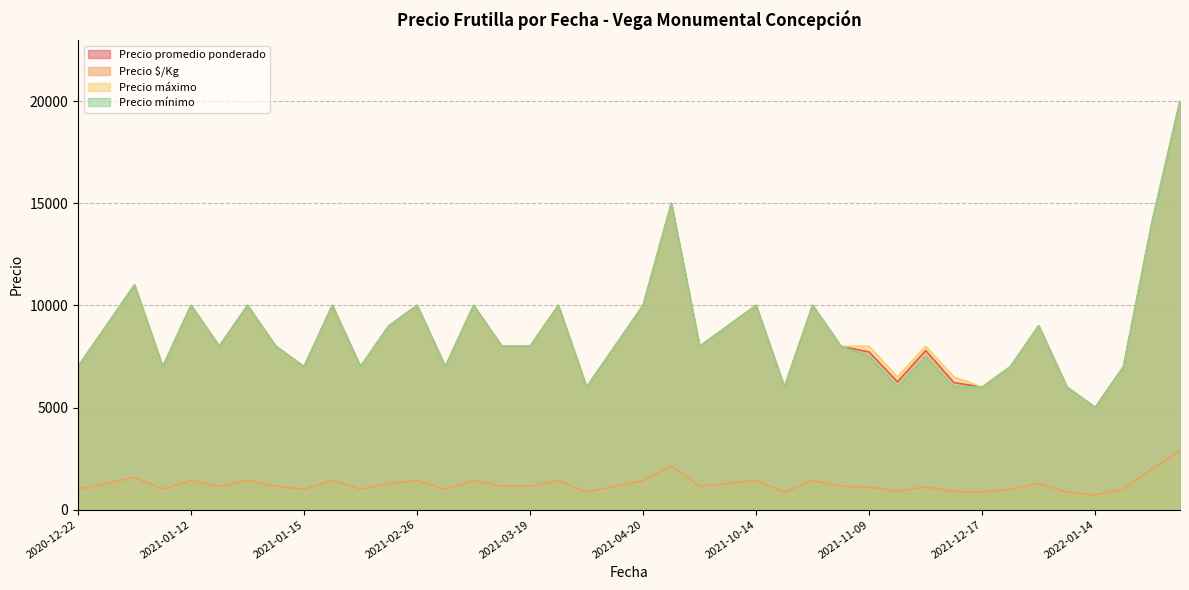

The value of Precio $/Kg at 2021-10-14 is 1429. True or false?

True